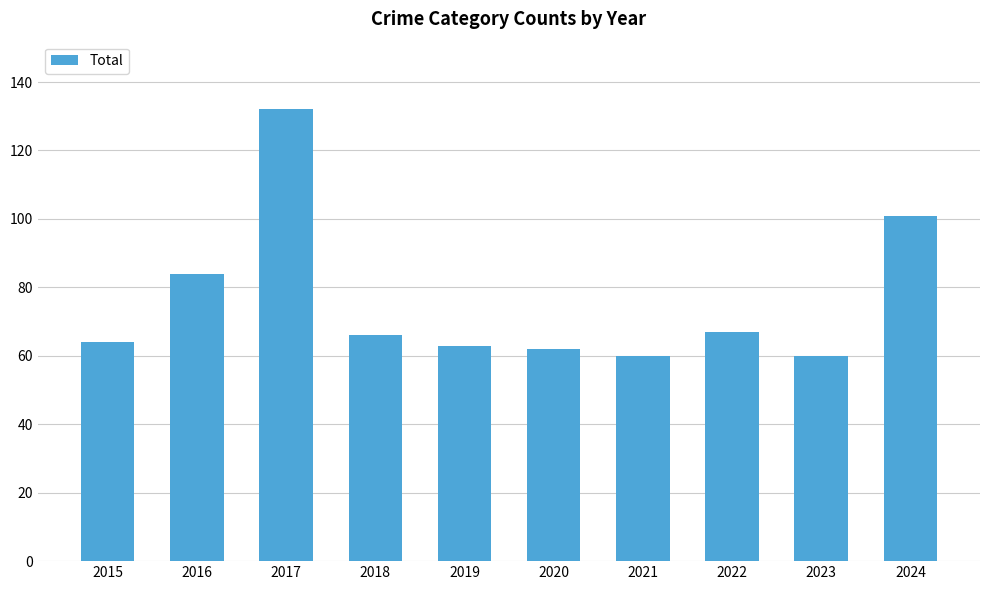

At which label is the value closest to 96?

2024